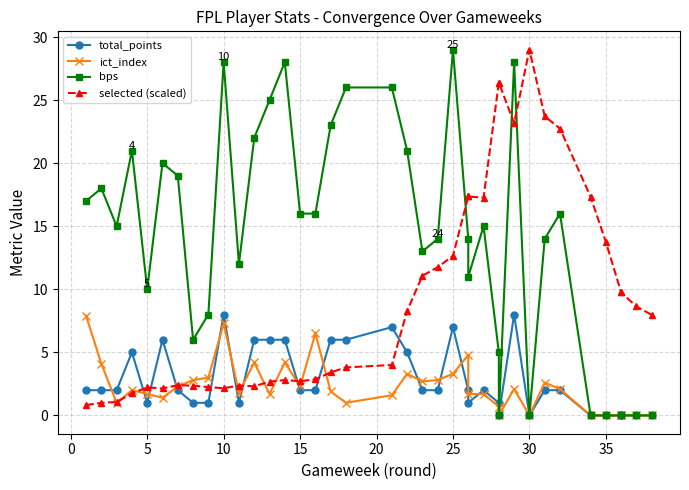

What is the difference between the maximum and second lowest values in the total_points series?

8.0